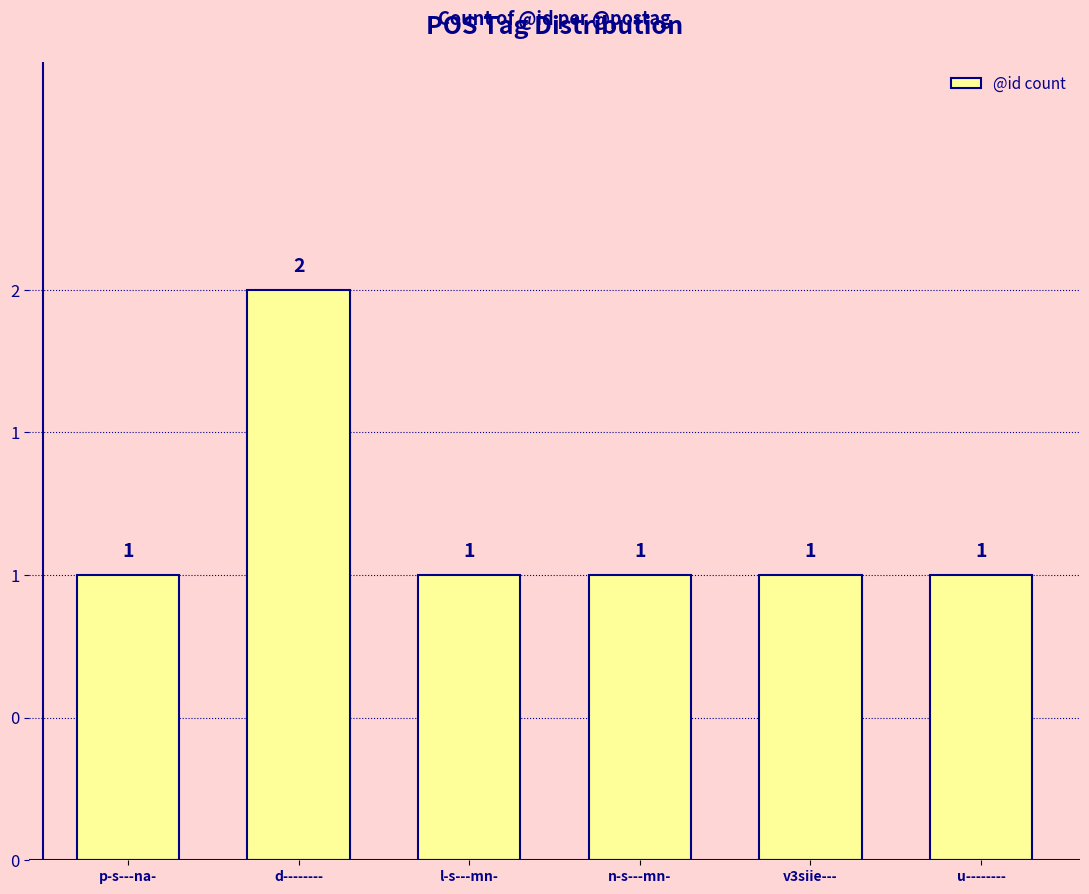

Reading left to right, extract all data points from this chart.

1	2	1	1	1	1